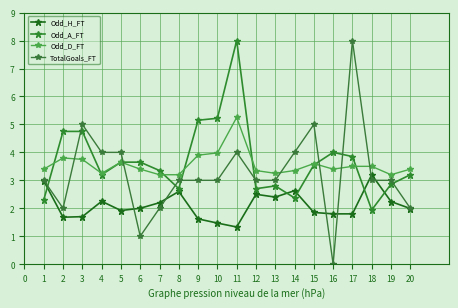

How many series are shown in this chart?

4